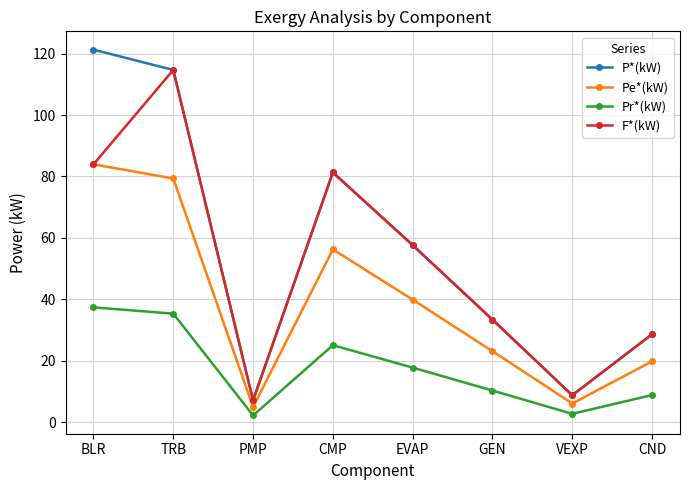

What is the sum of the Pr*(kW) values at TRB and CMP?

60.4